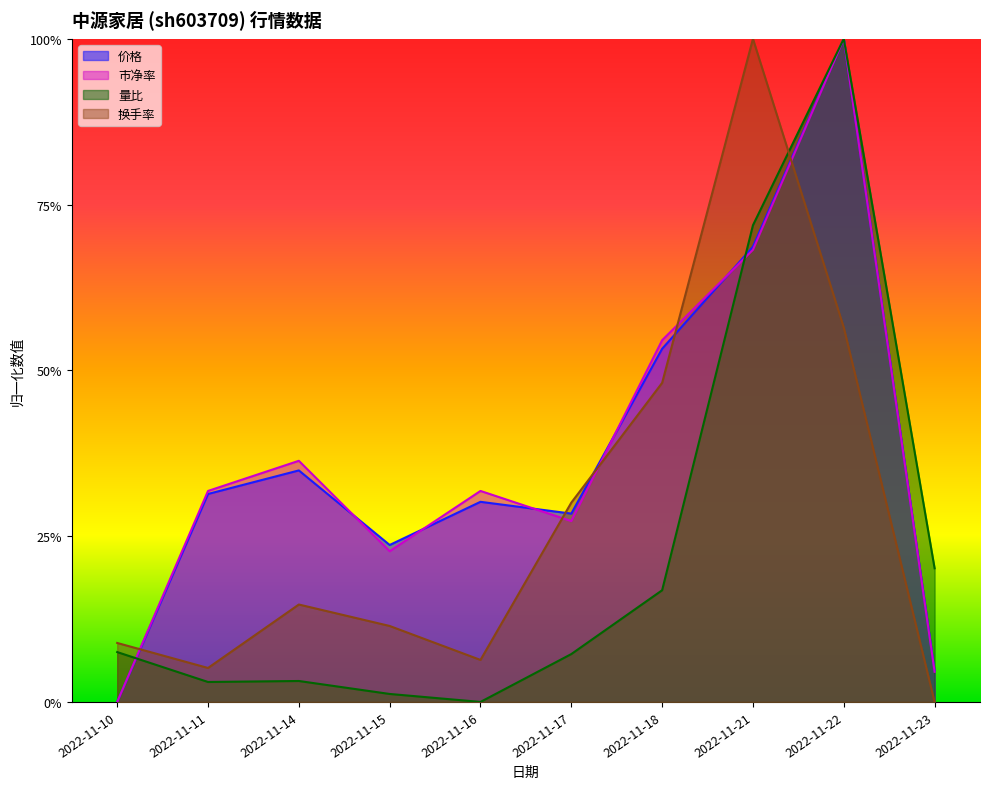

Which has a higher value, 2022-11-11 or 2022-11-21?

2022-11-21